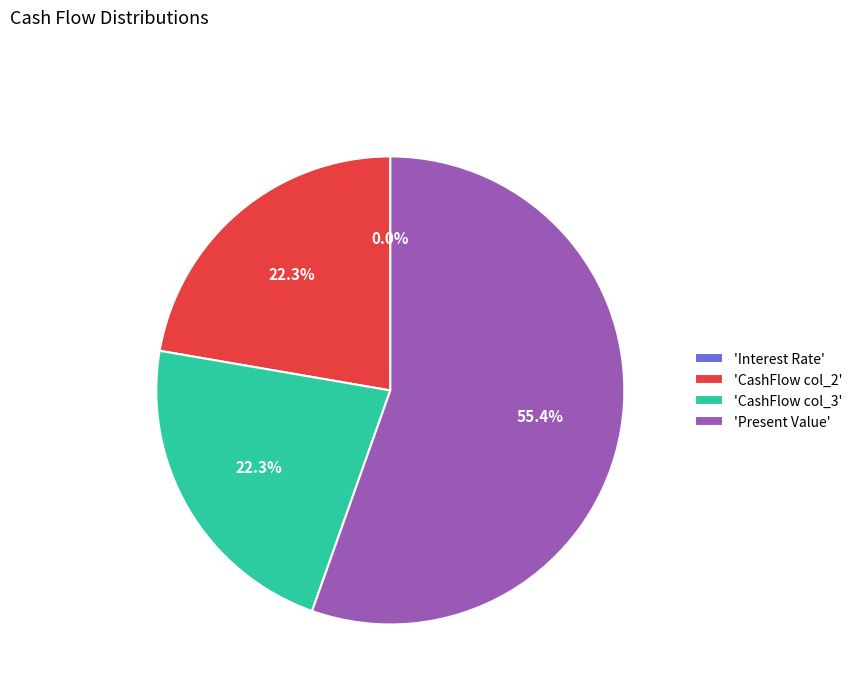

What is the largest slice in the pie chart?

'Present Value'